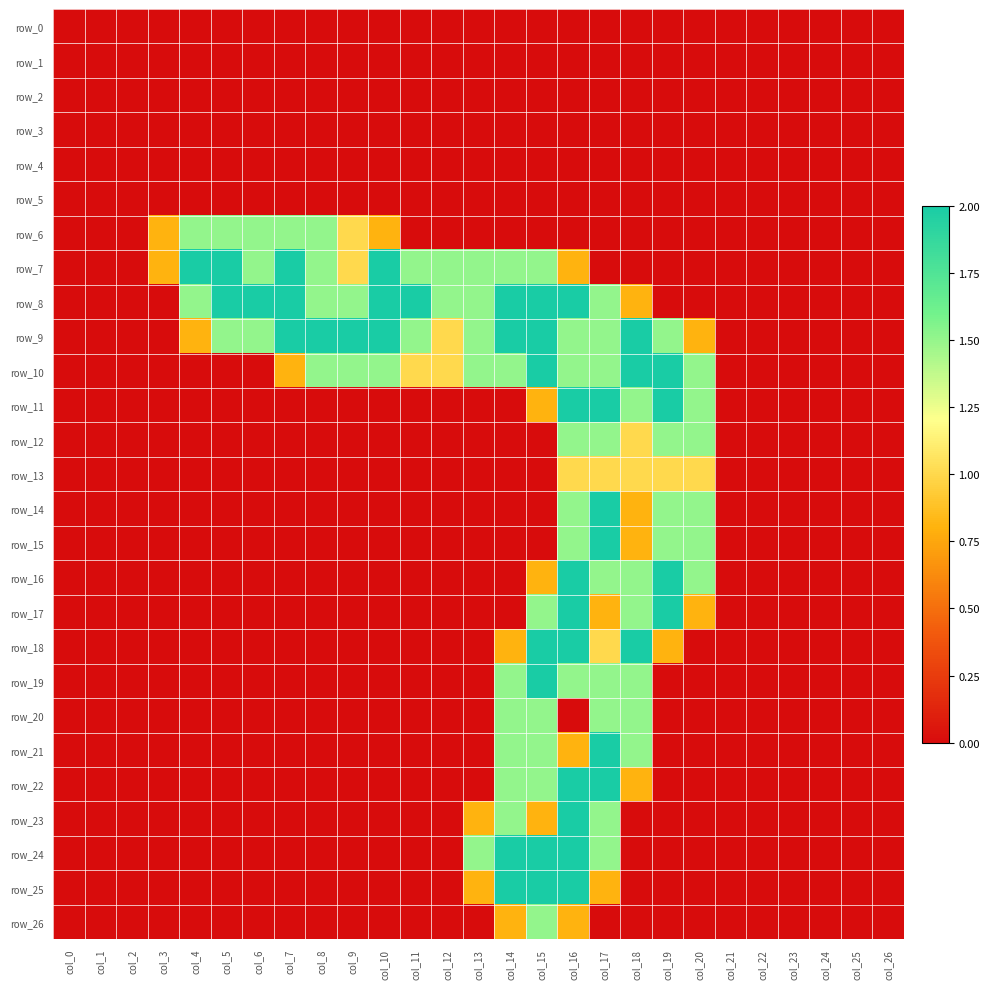

Which series has the widest spread of values?

row_7